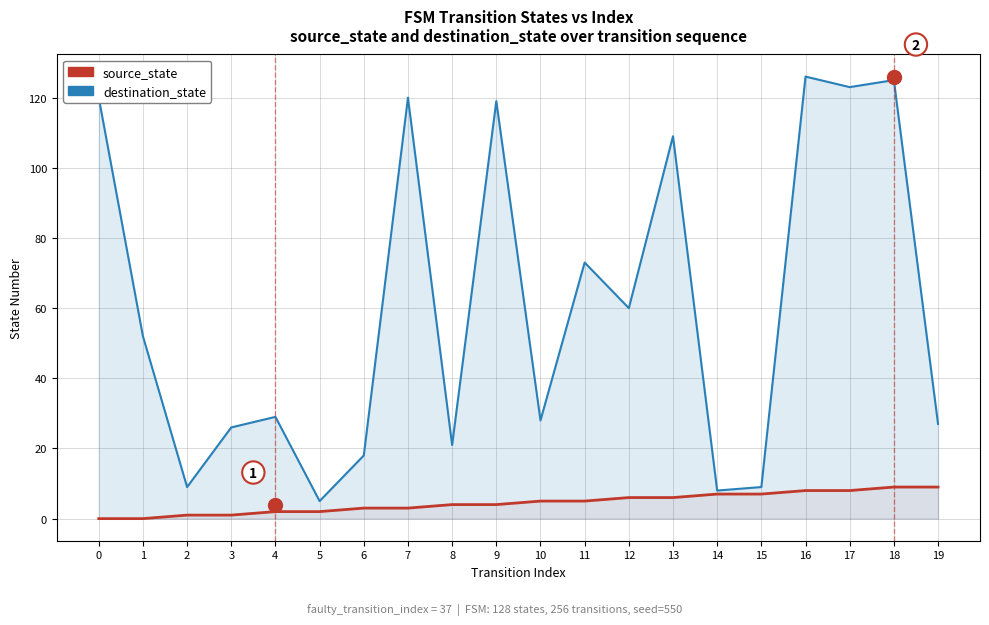

What is the value of the source_state point at the 16th from the left?

7